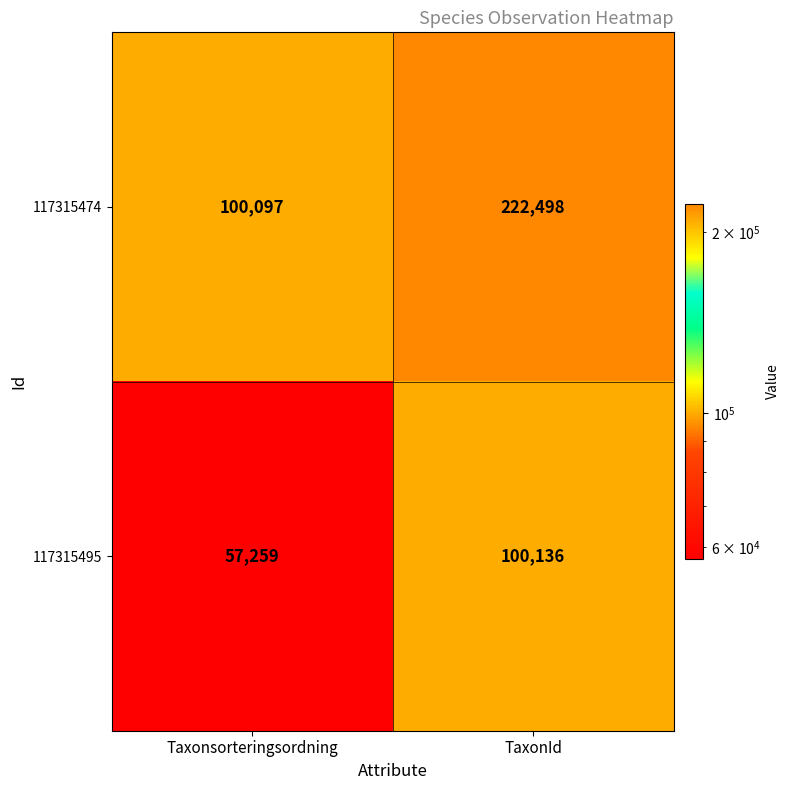

List the series in order of their peak value, lowest first.

117315495, 117315474